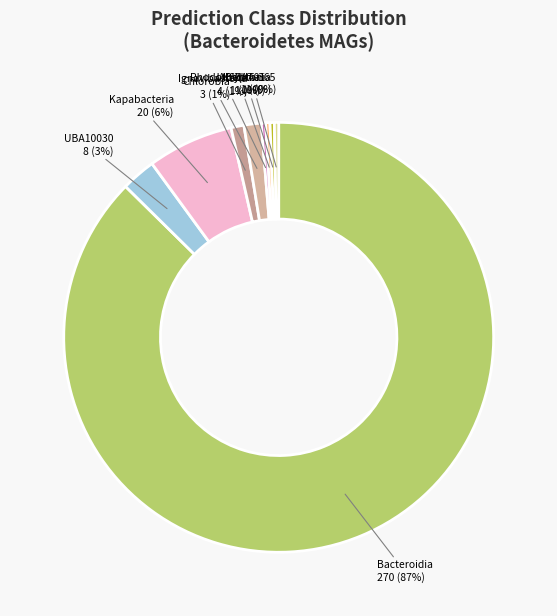

How many slices are in this pie chart?

9